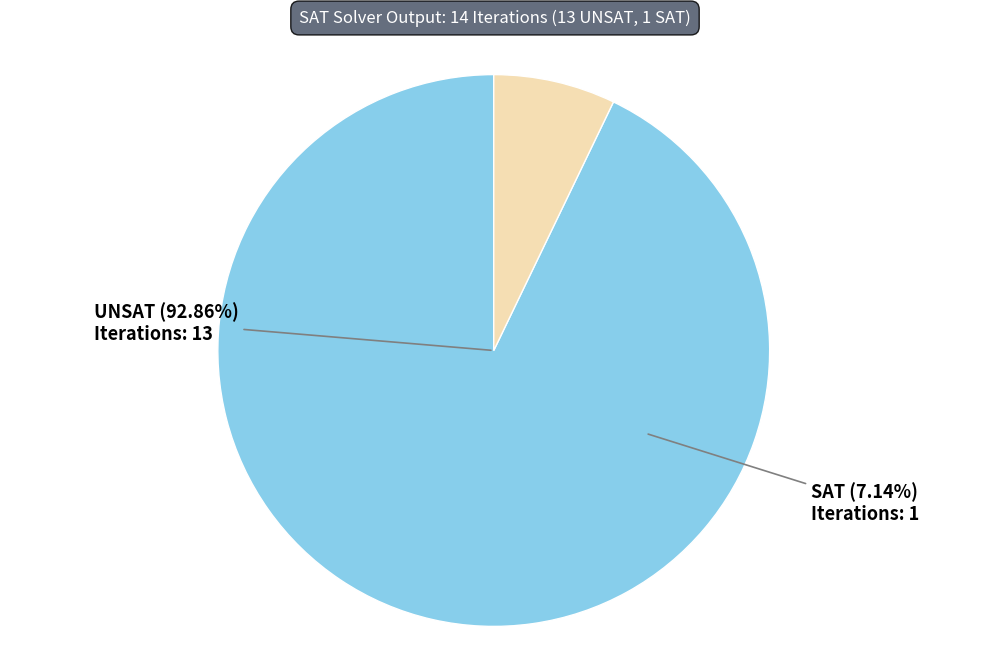

What portion of the pie excludes UNSAT?

7.1%